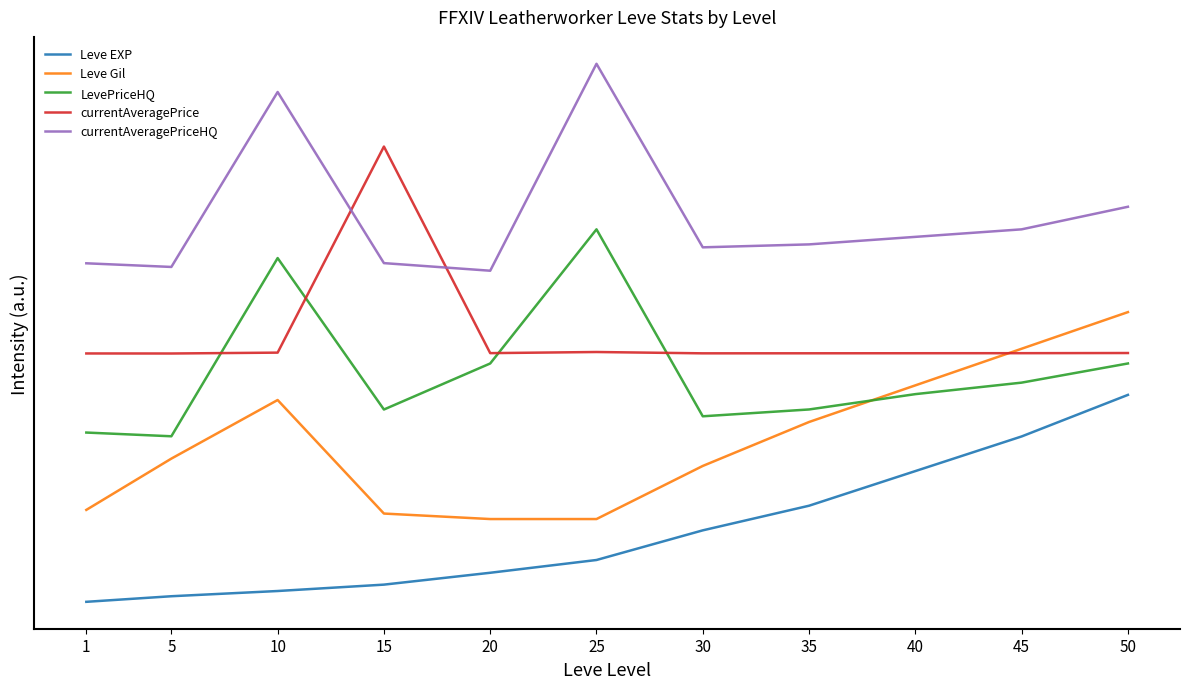

Rank the series by their maximum value, from lowest to highest.

Leve EXP, Leve Gil, LevePriceHQ, currentAveragePrice, currentAveragePriceHQ